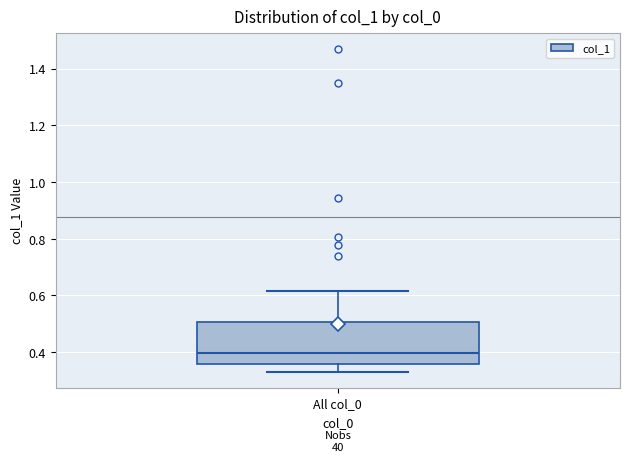

Transcribe this box plot: give where the median line is, the range the box spans, and where the two whiskers end, as read against the y-axis. The values are not printed on the chart, so give them approximately, as read against the axis.

median 0.40, box 0.36 to 0.50, whiskers 0.34 to 0.62